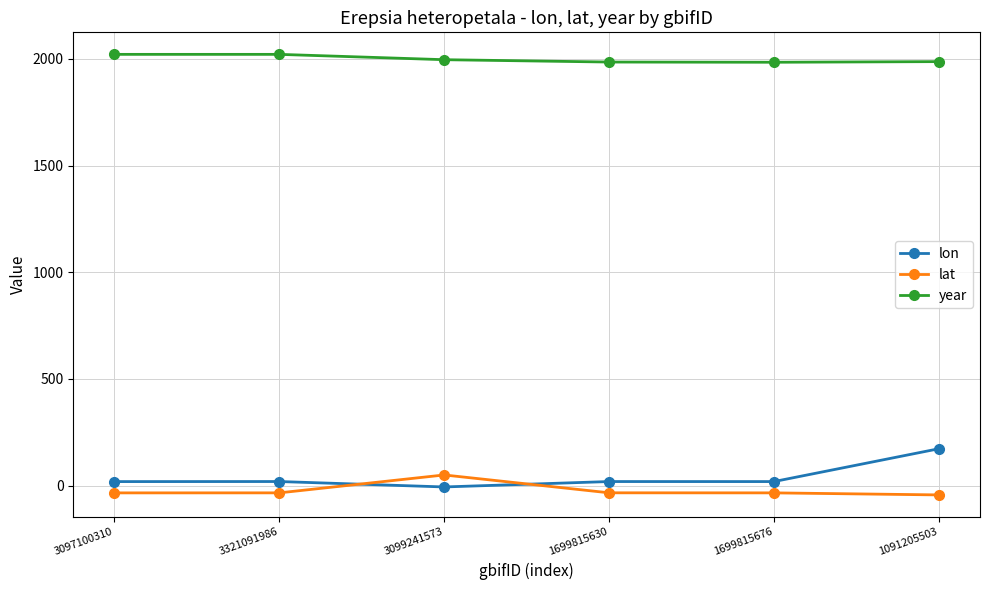

Rank the series by their maximum value, from highest to lowest.

year, lon, lat